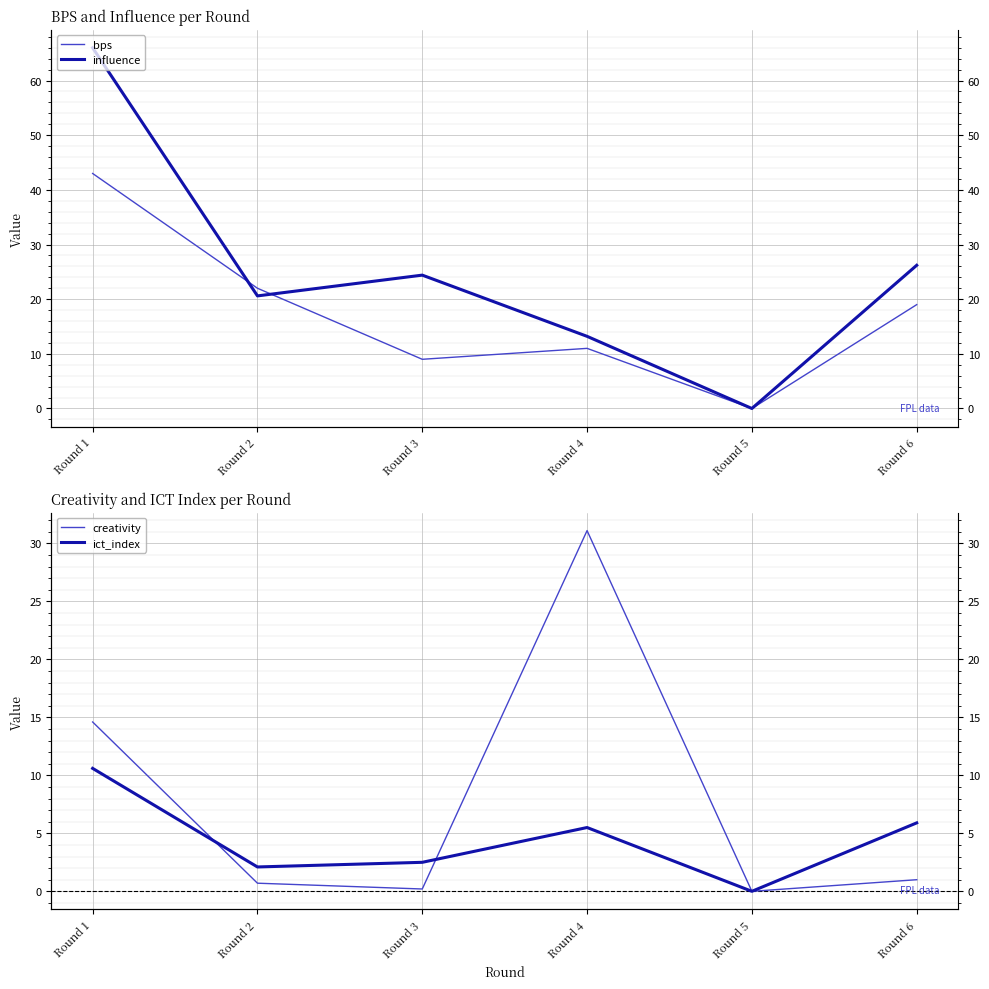

What is the difference between the maximum and second lowest values in the creativity series?

30.9